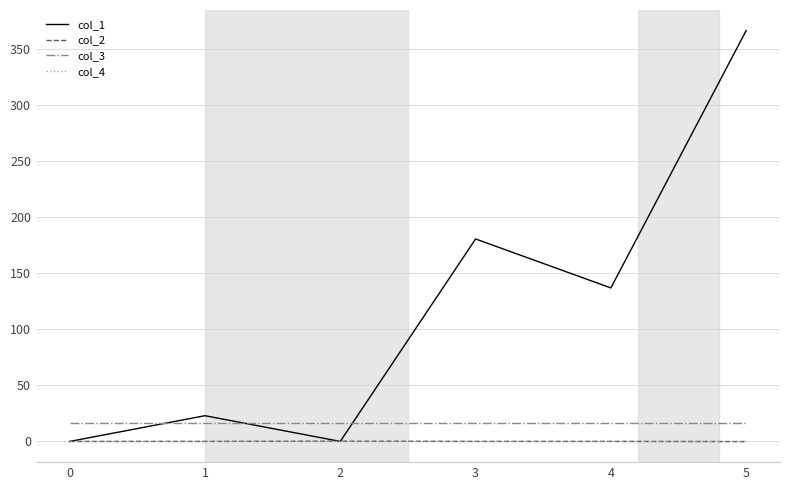

Which series has the largest total across all categories?

col_1